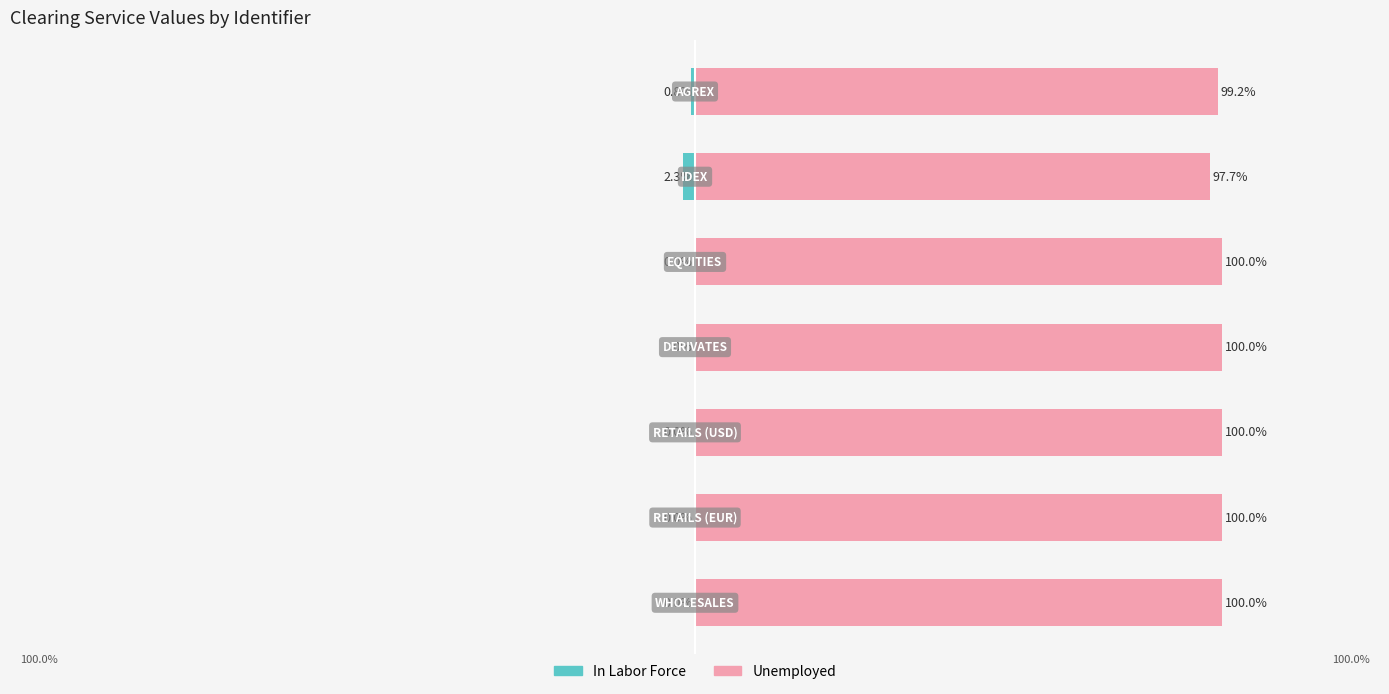

List the series in order of their peak value, lowest first.

In Labor Force, Unemployed